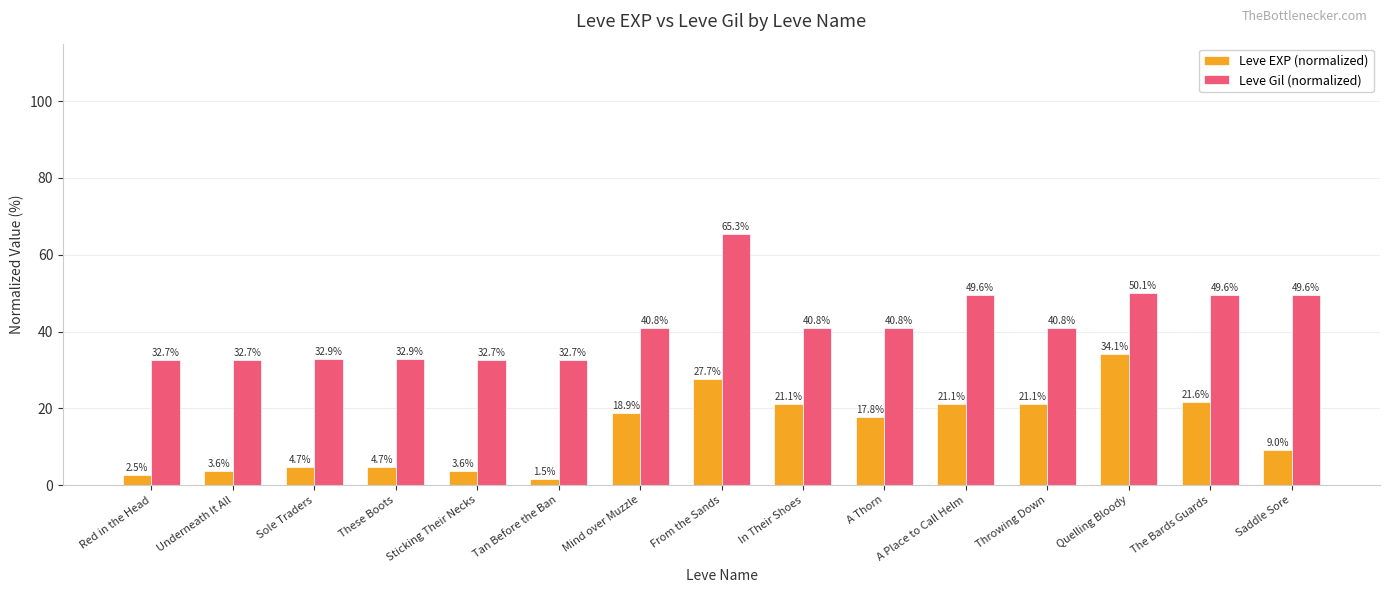

The Leve Gil (normalized) series shows 38.2 at From the Sands. True or false?

False